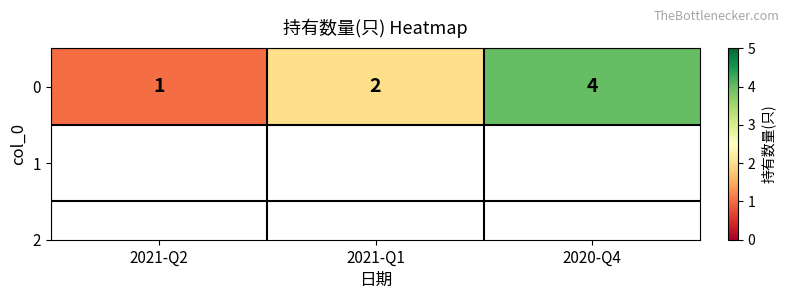

What is the change in value from 2021-Q2 to 2020-Q4?

+3